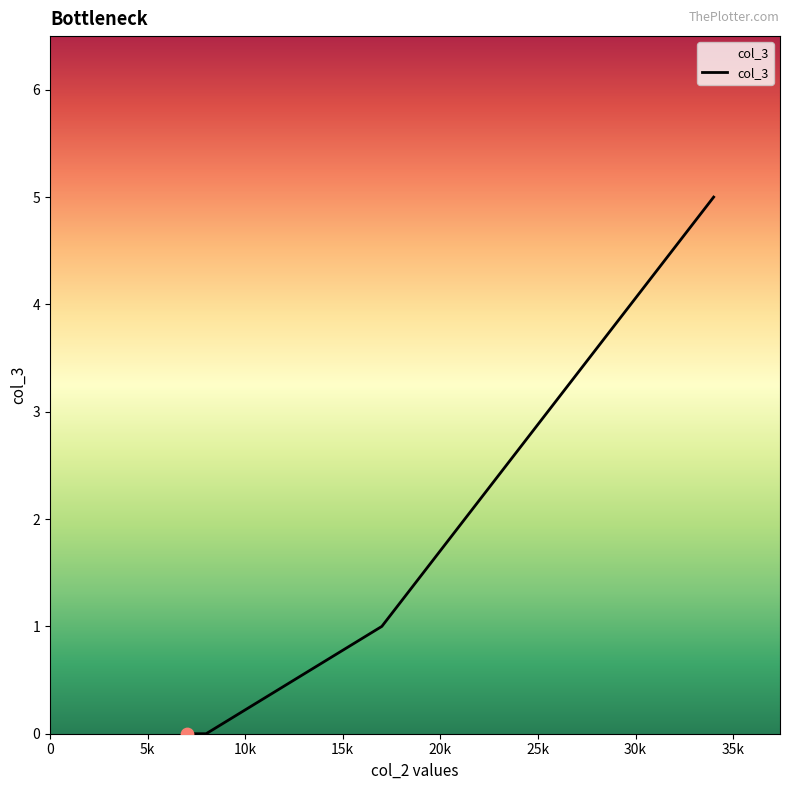

True or false: there are more than 2 points higher than both neighbors.

False